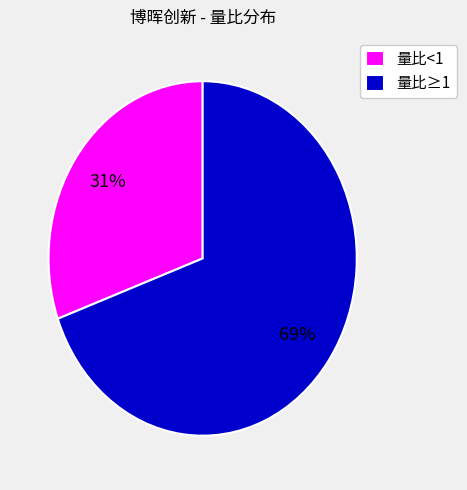

Count the number of slices in the pie.

2